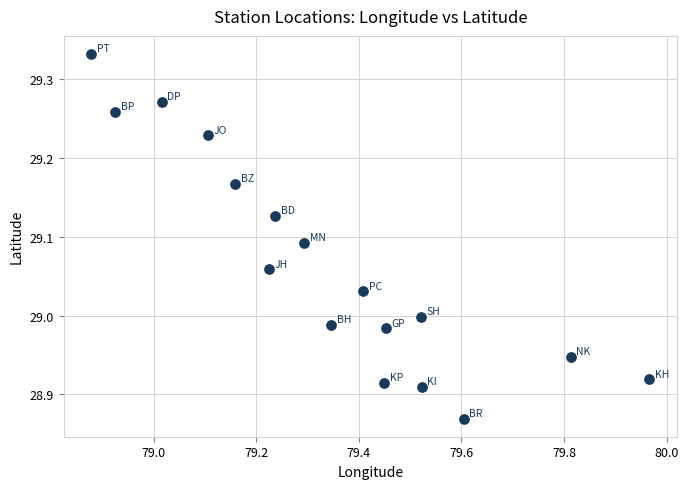

What is the range of Y values (max minus min)?

0.5